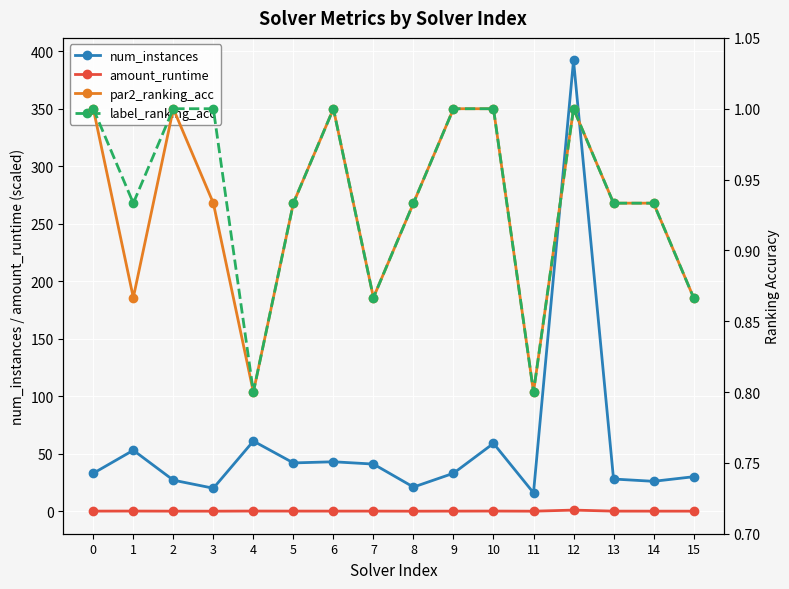

Which has a higher value, 11 or 7?

7